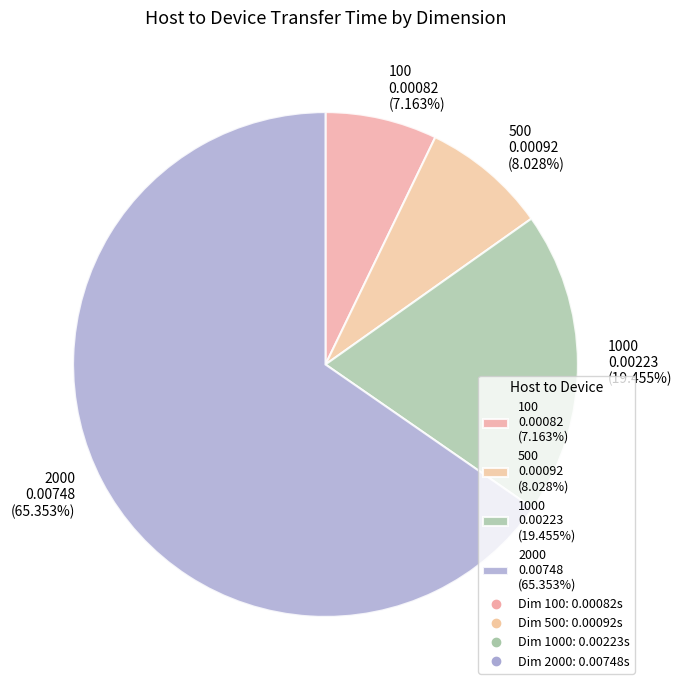

Between 1000 0.00223 (19.455%) and 100 0.00082 (7.163%), which is larger?

1000 0.00223 (19.455%)